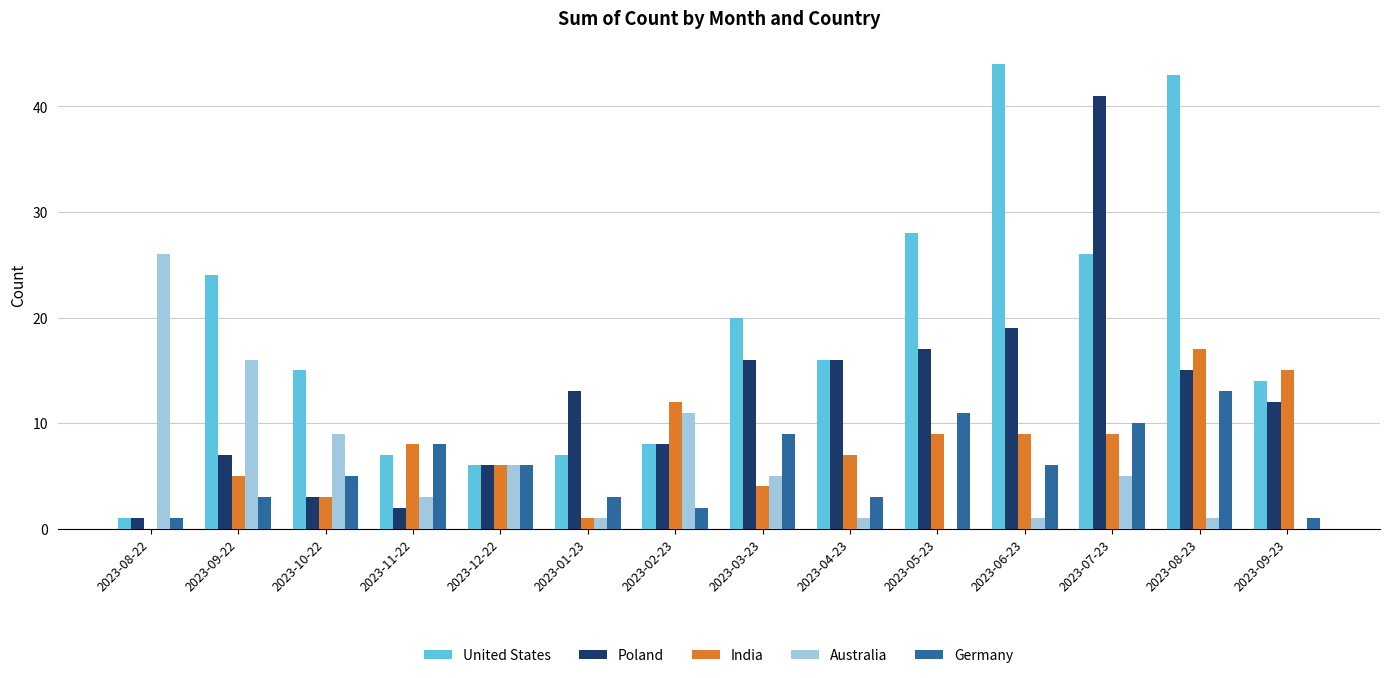

What is the sum of the India values at 2023-09-22 and 2023-09-23?

20